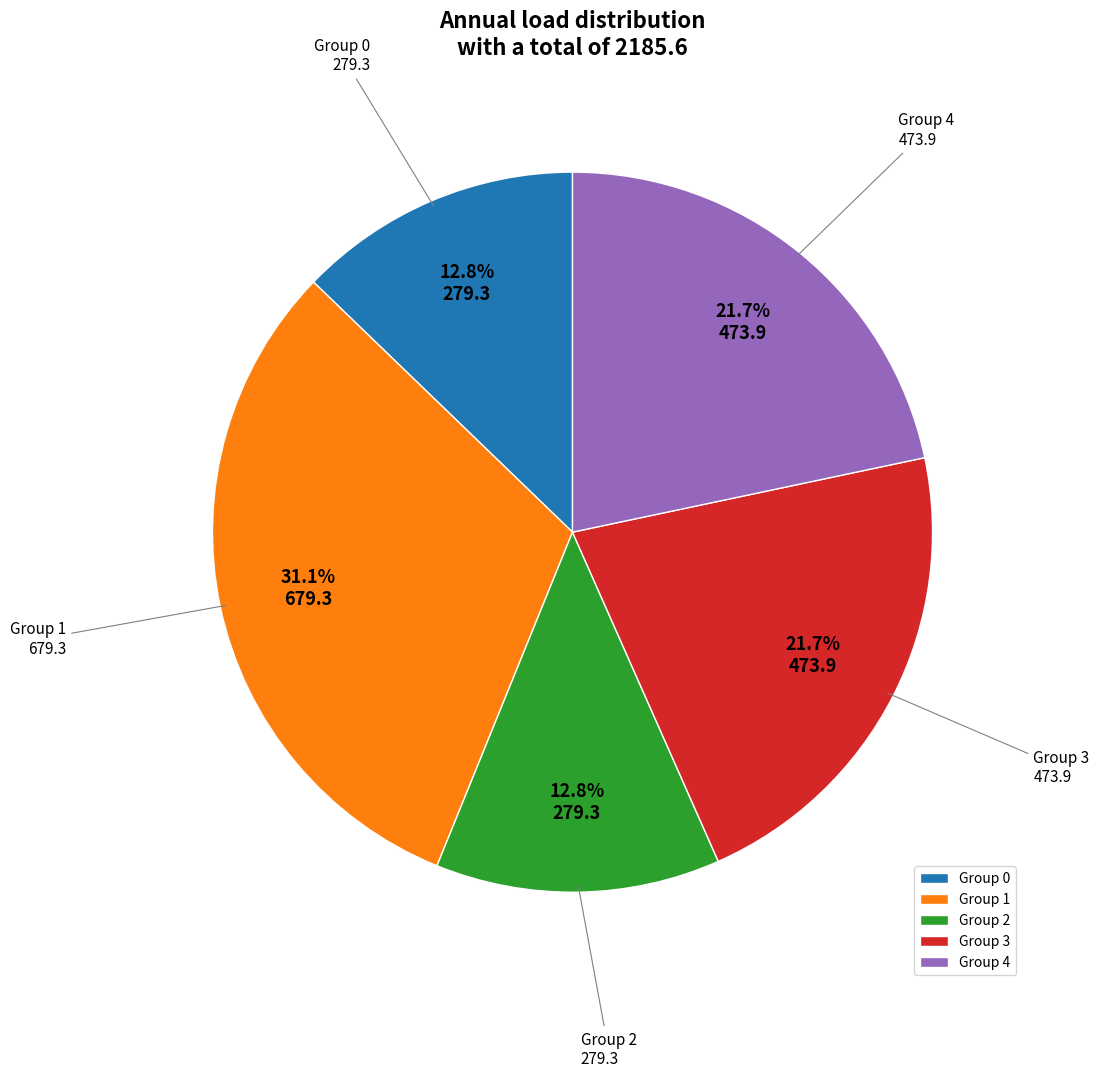

How many slices are in this pie chart?

5